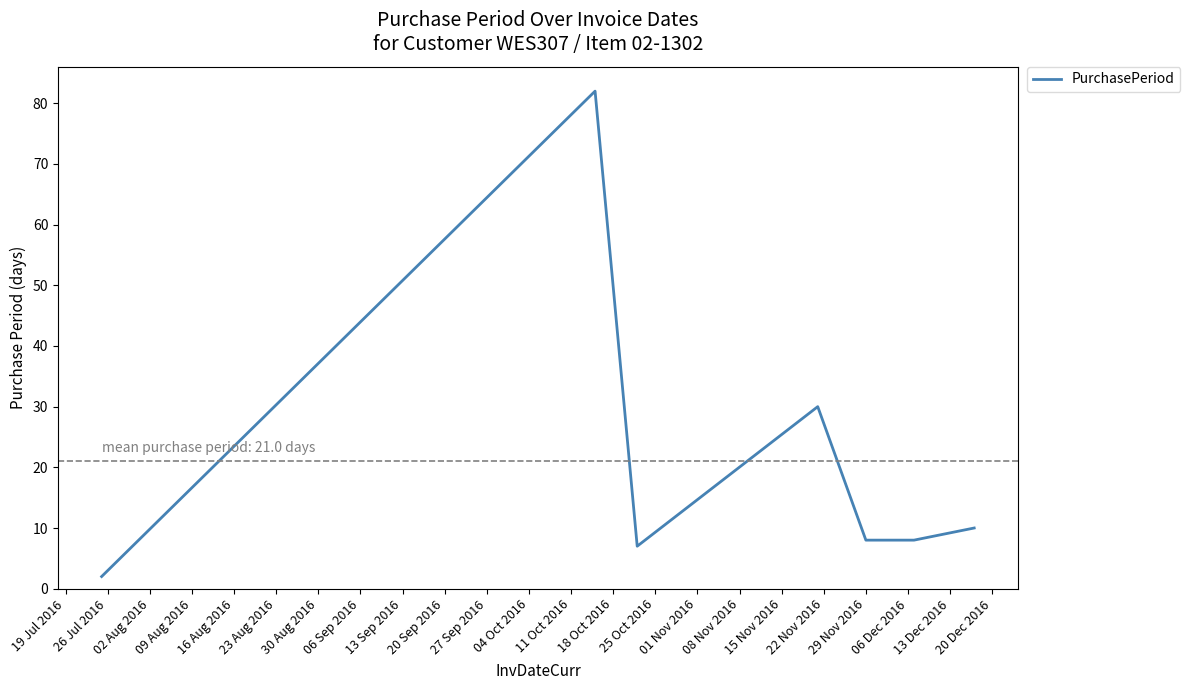

What is the average value?

21